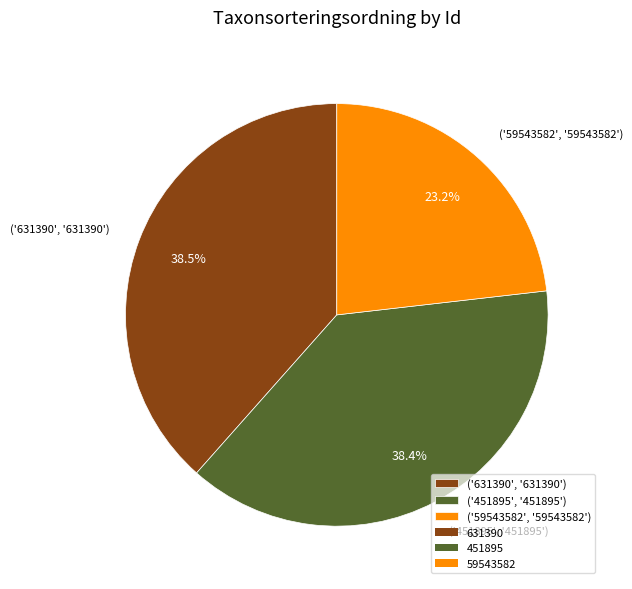

Is there a majority slice in this chart?

No